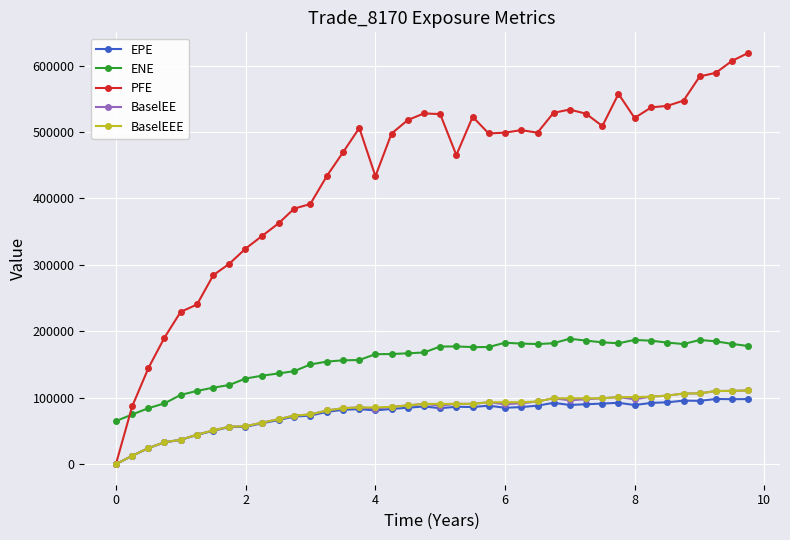

How many positive values does the BaselEE series have?

39